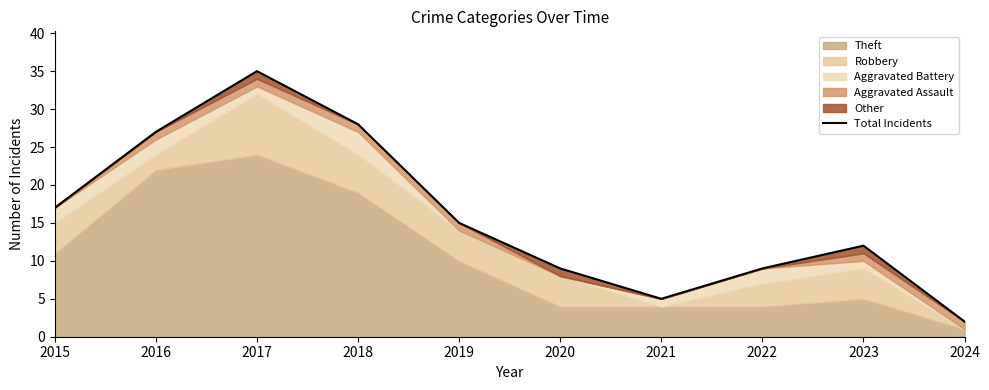

List the labels in order of value, largest first.

2017, 2018, 2016, 2015, 2019, 2023, 2020, 2022, 2021, 2024